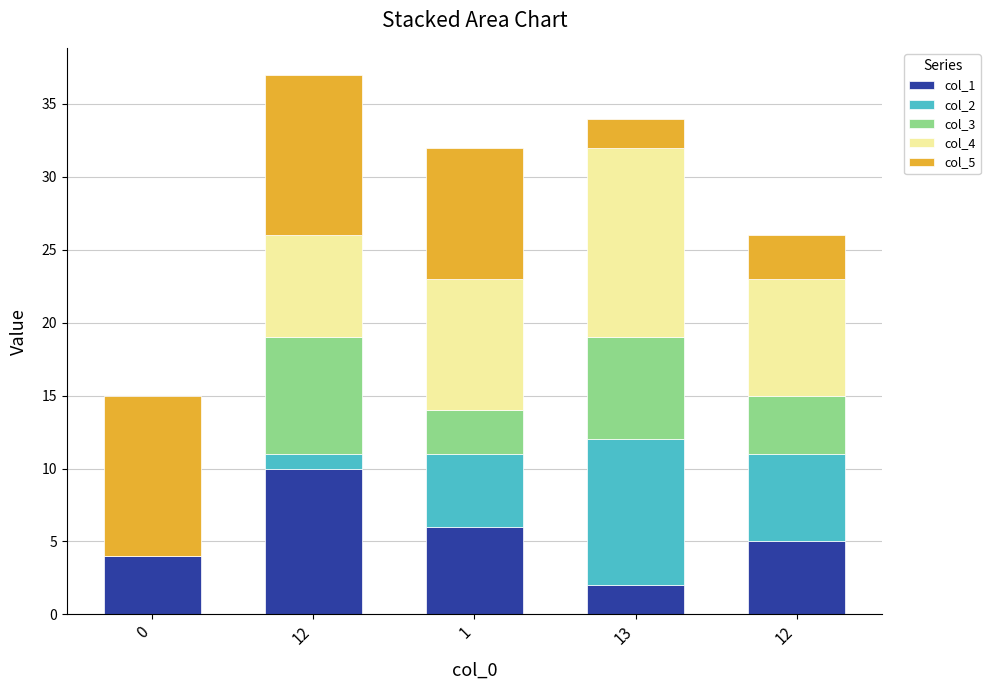

How many series are shown in this chart?

5